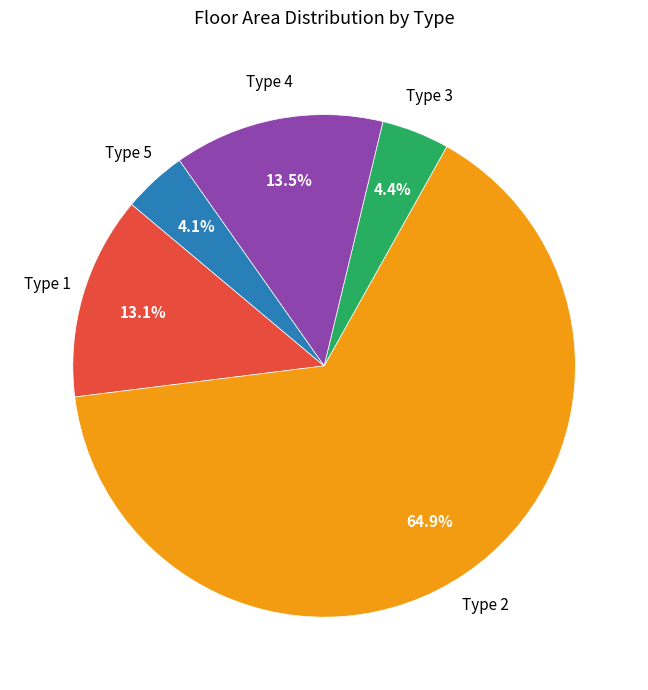

Does Type 2 account for over 50% of the chart?

Yes